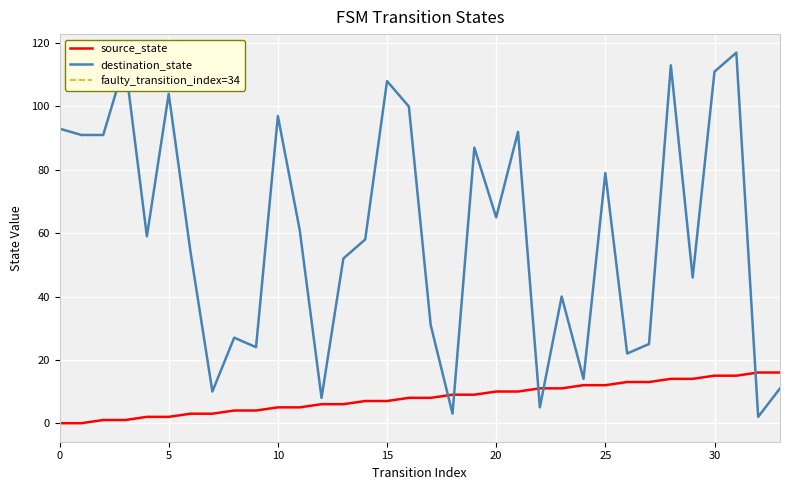

Reading left to right, extract all data points from this chart.

source_state: 0	0	1	1	2	2	3	3	4	4	5	5	6	6	7	7	8	8	9	9	10	10	11	11	12	12	13	13	14	14	15	15	16	16
destination_state: 93	91	91	114	59	104	54	10	27	24	97	61	8	52	58	108	100	31	3	87	65	92	5	40	14	79	22	25	113	46	111	117	2	11